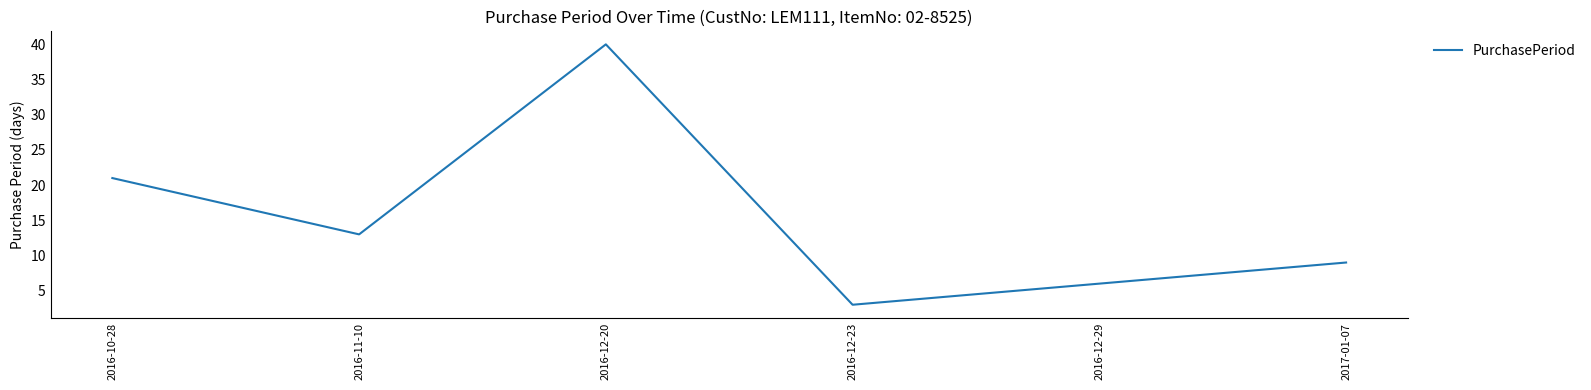

Is this an area chart (filled region under the line)?

No